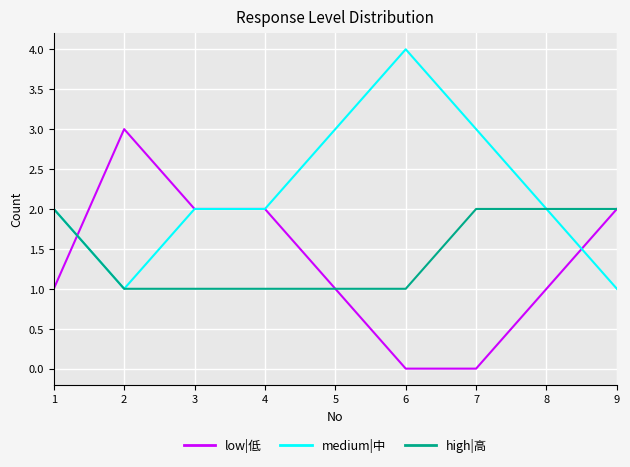

What is the spread (max minus min) of values at 7?

3